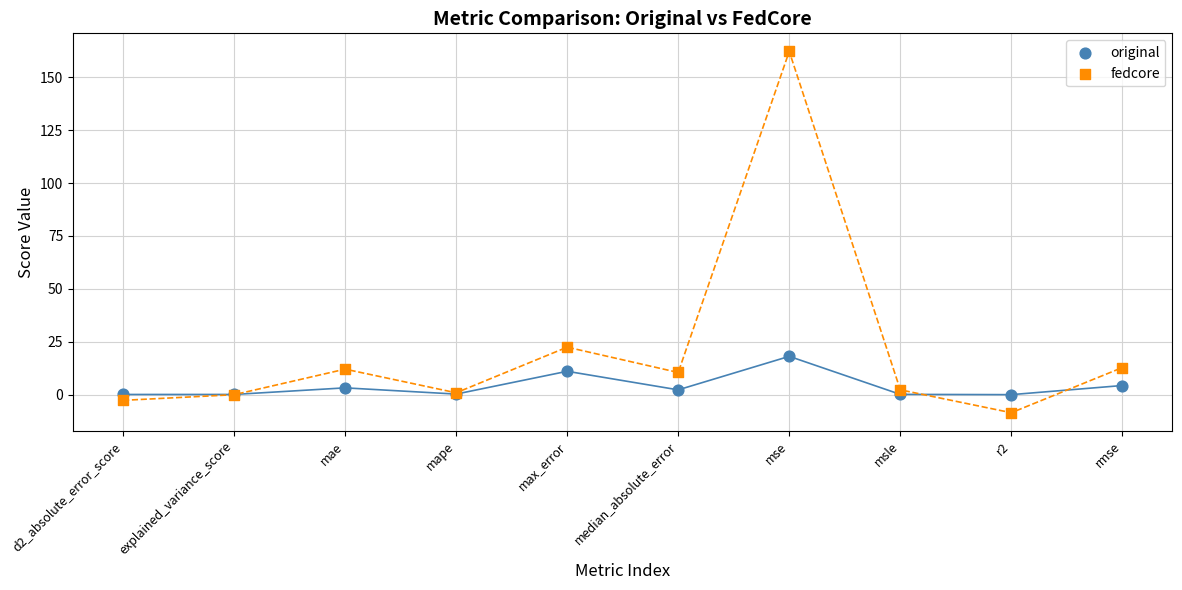

Which series contains the lowest Y value?

fedcore